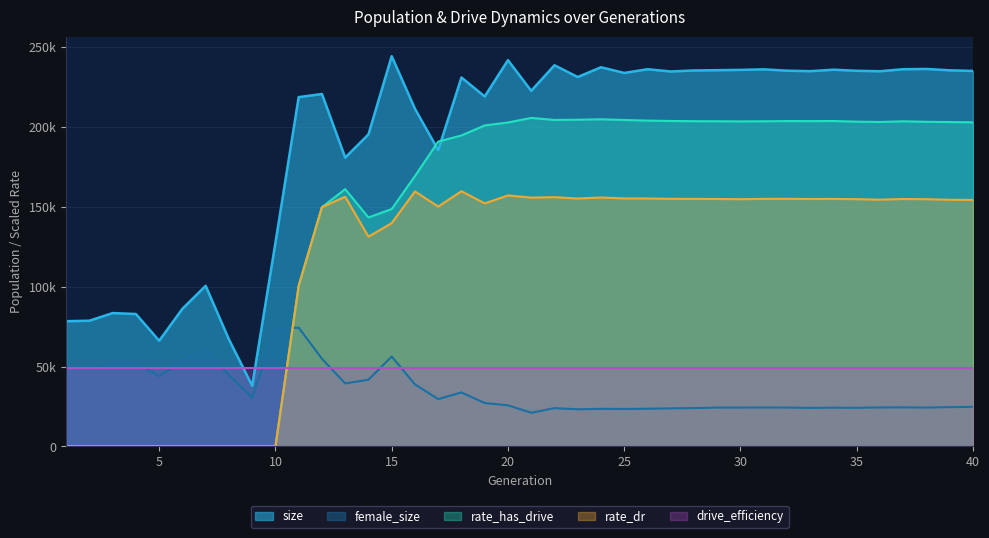

Between which two adjacent categories do size and rate_has_drive first intersect?

16 and 17